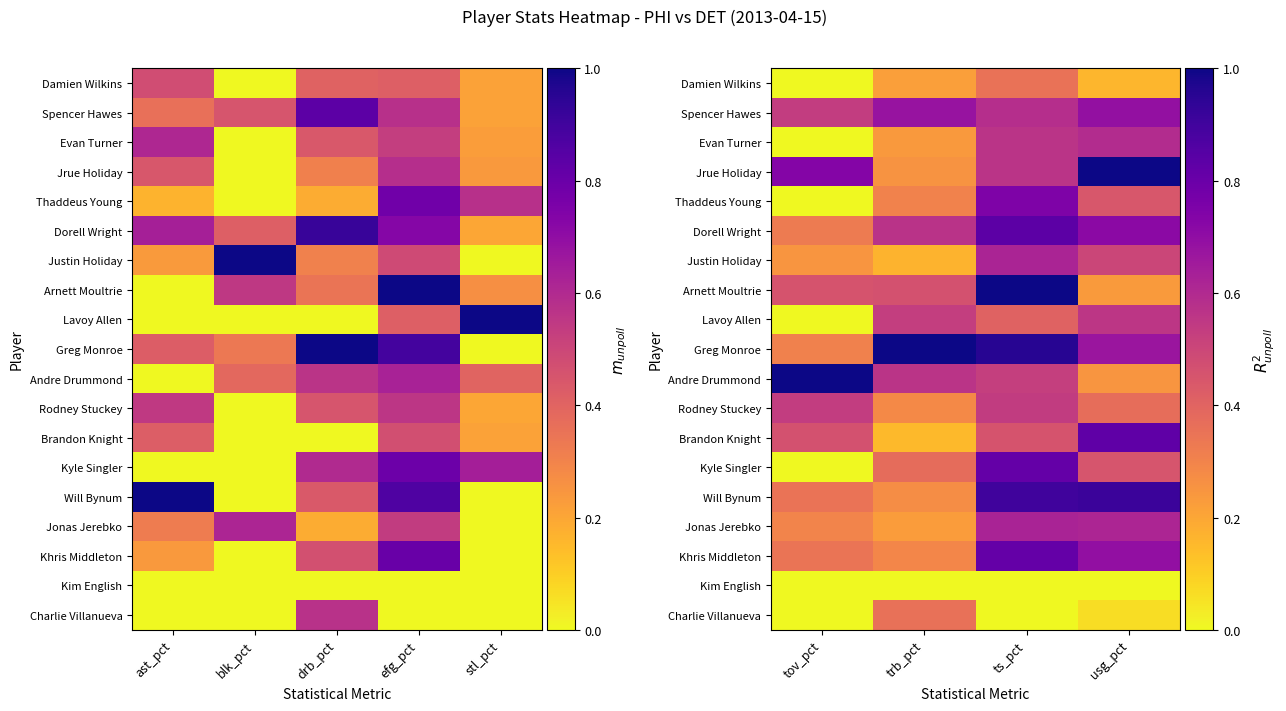

Count the Will Bynum values in the range 0 to 1.

4